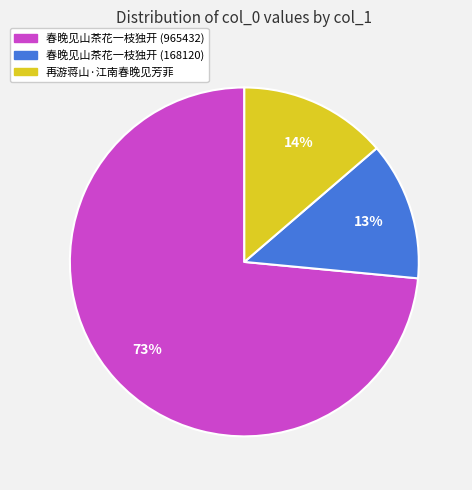

Between 春晚见山茶花一枝独开 (965432) and 春晚见山茶花一枝独开 (168120), which is larger?

春晚见山茶花一枝独开 (965432)